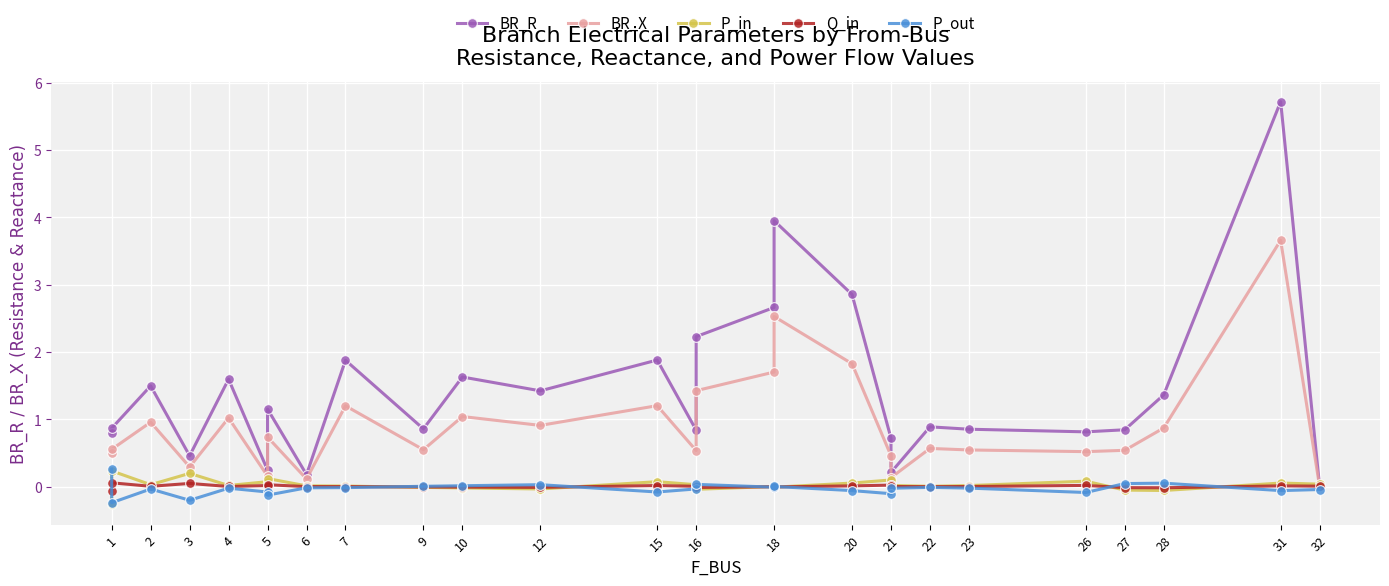

True or false: BR_R and BR_X cross at least once.

False